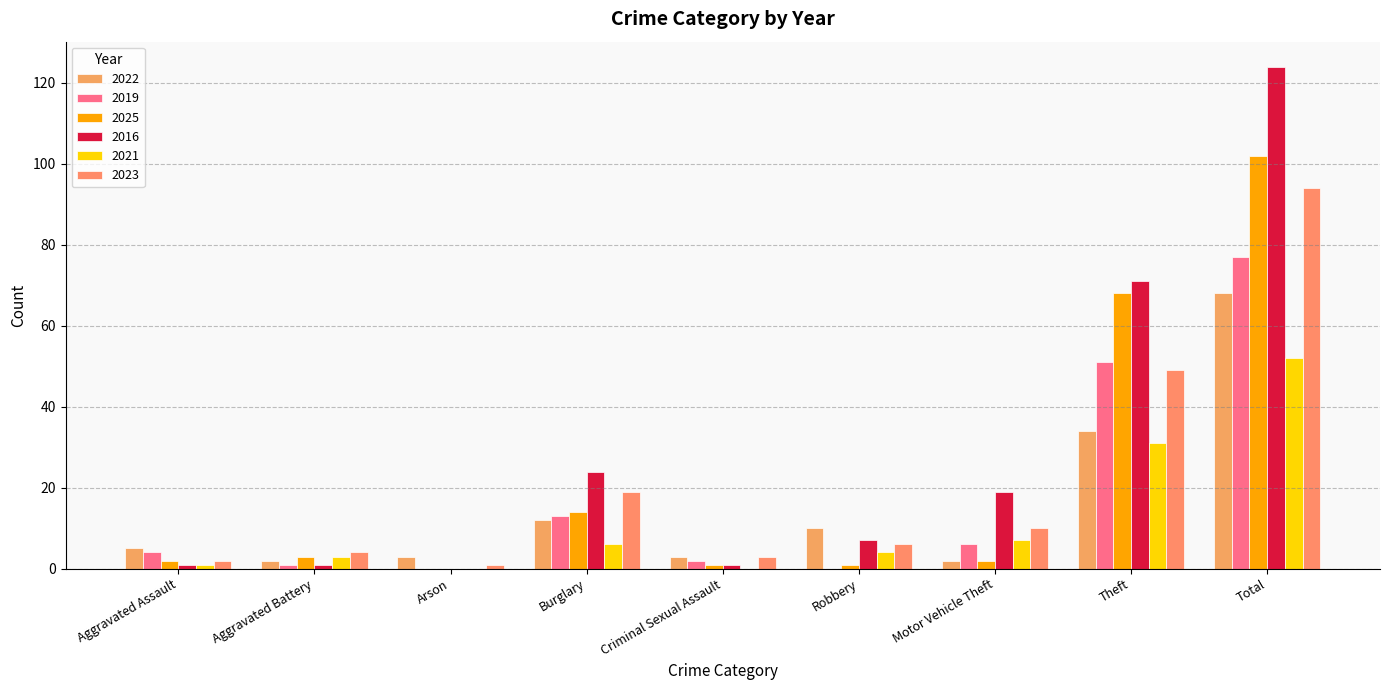

What is the difference between the maximum and second lowest values in the 2022 series?

66